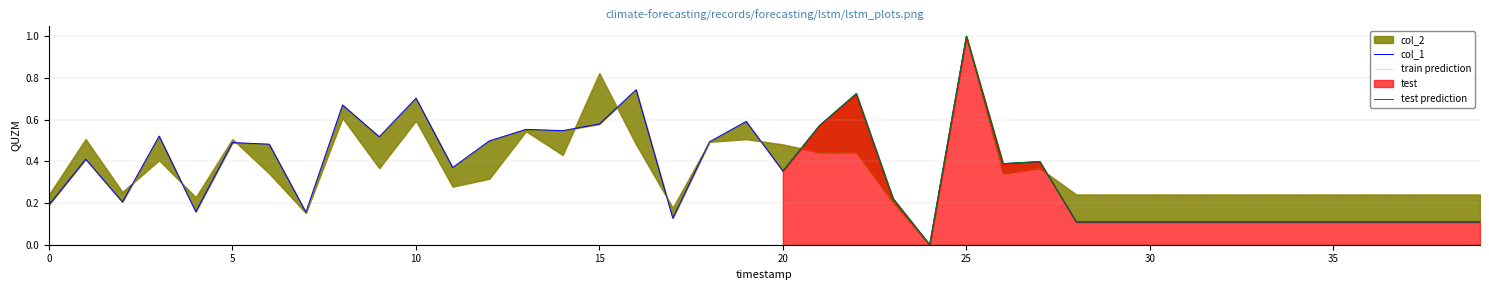

Between 16 and 15, which is larger?

16